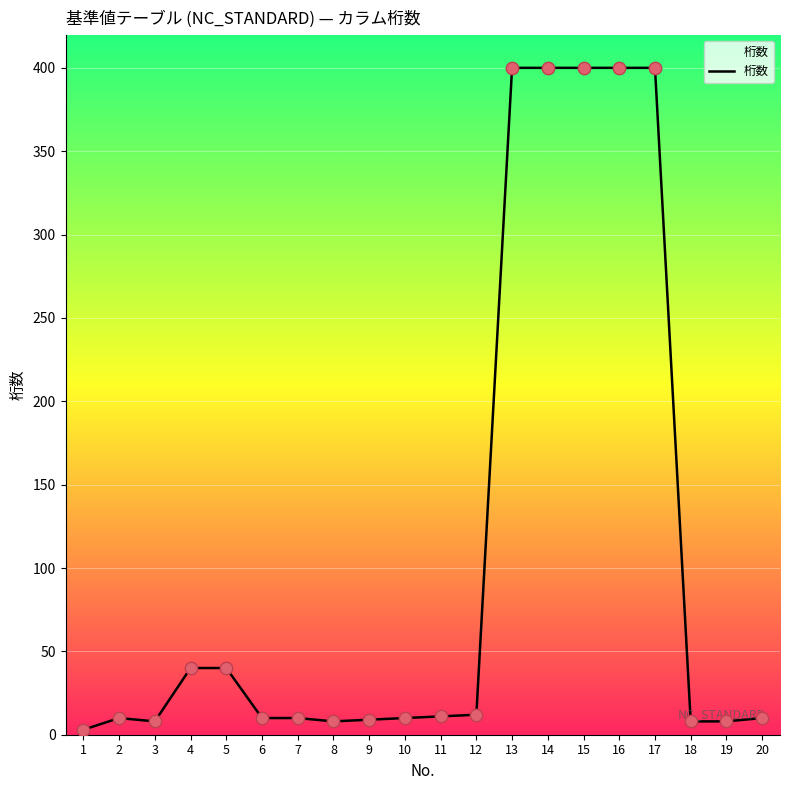

What is the change in value from 1 to 4?

+37